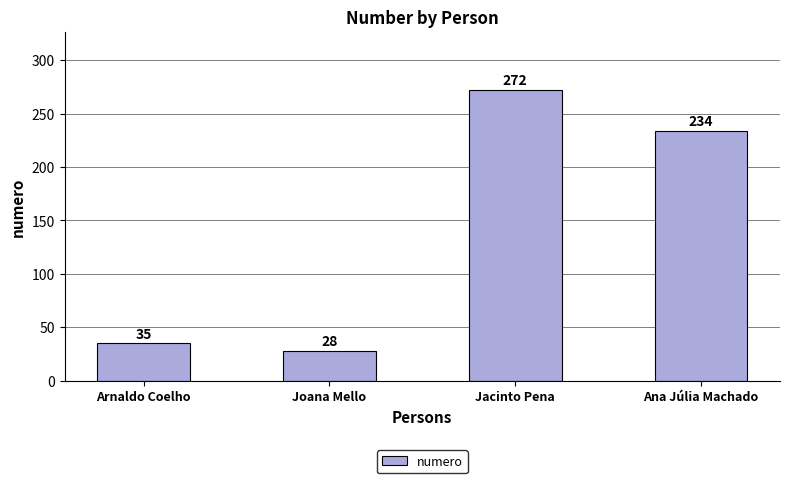

Rank the categories by value from lowest to highest.

Joana Mello, Arnaldo Coelho, Ana Júlia Machado, Jacinto Pena